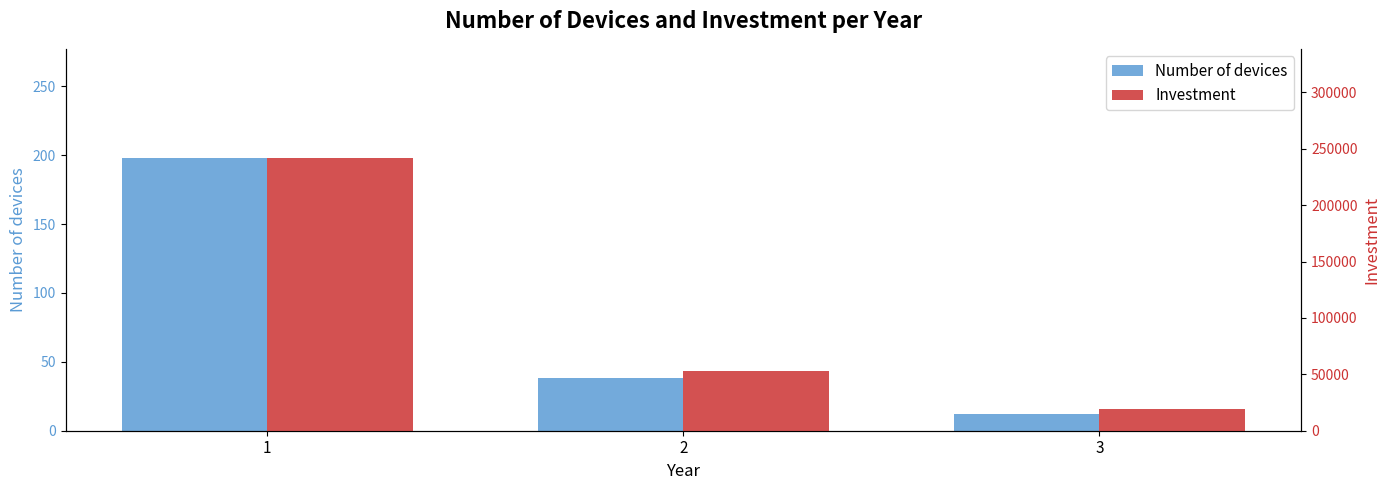

Rank the series by their average value, from lowest to highest.

Number of routes, Investment